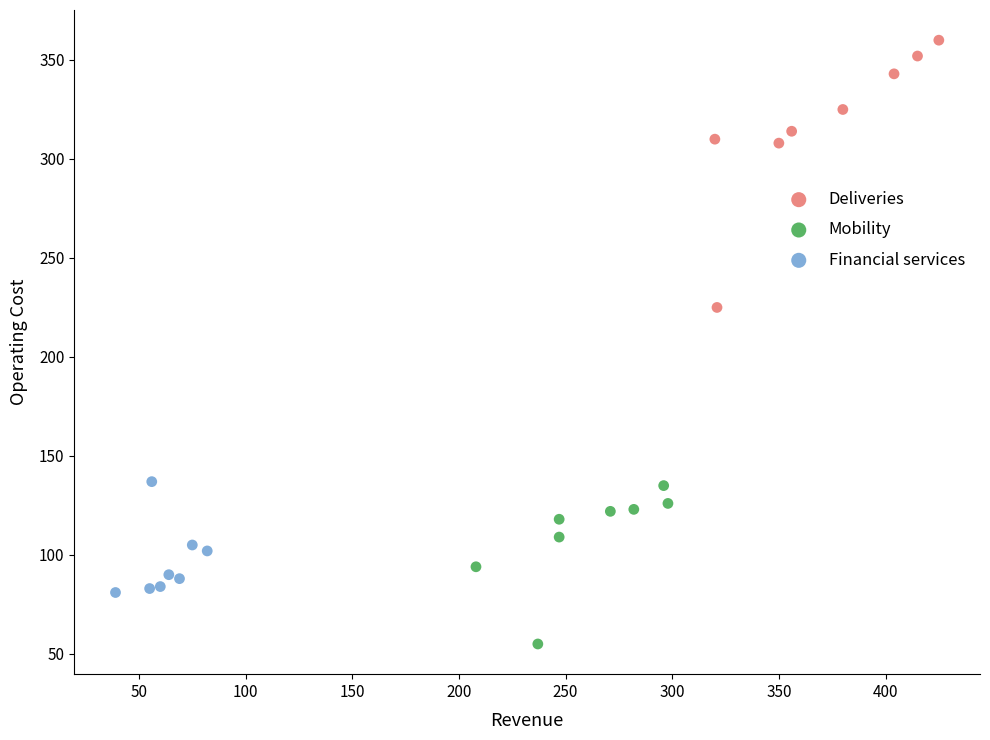

Which series has the largest Y range (max minus min)?

Deliveries